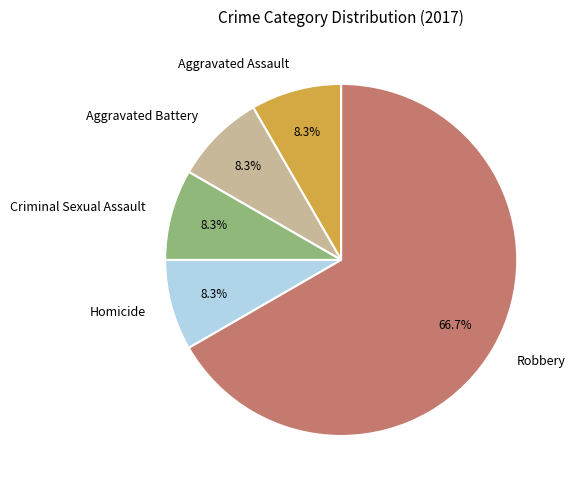

Count the number of slices in the pie.

5